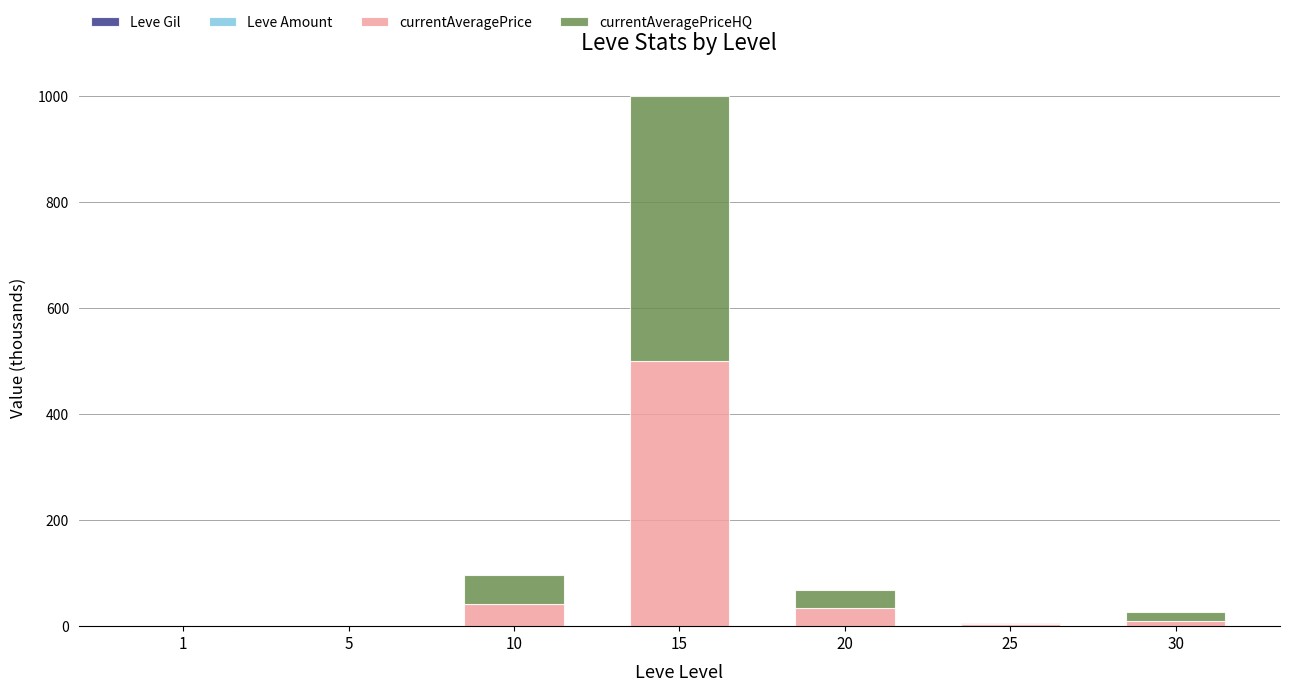

At which category is the sum across all series the highest?

15